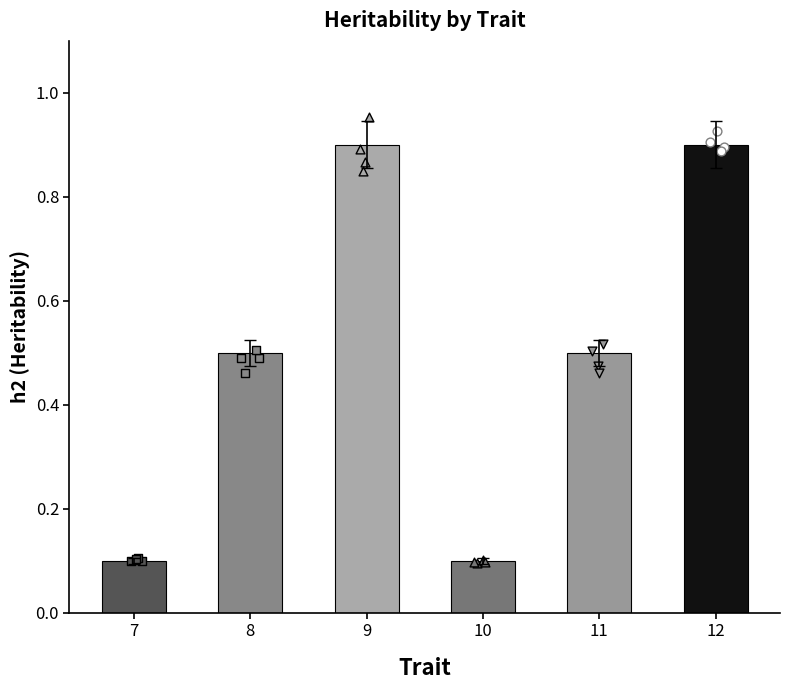

Between 9 and 12, which is larger?

9